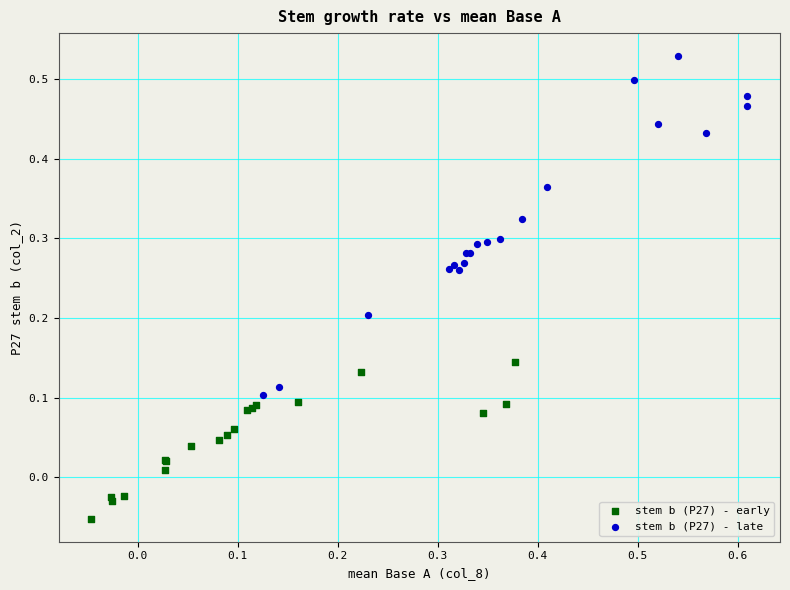

Which series contains the highest Y value?

stem b (P27) - late